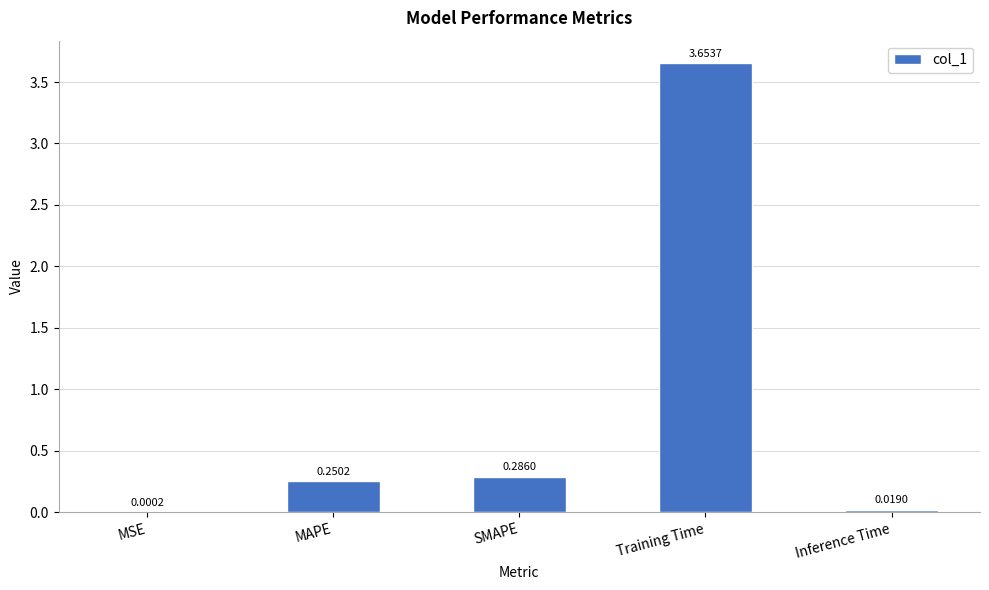

Is it true that the value at MAPE is 0.1?

False